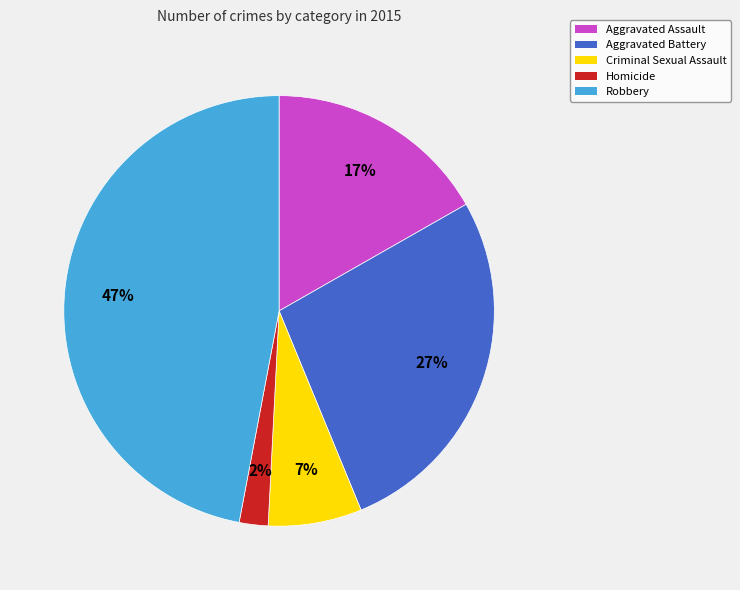

Is the sum of Criminal Sexual Assault and Robbery greater than half?

Yes